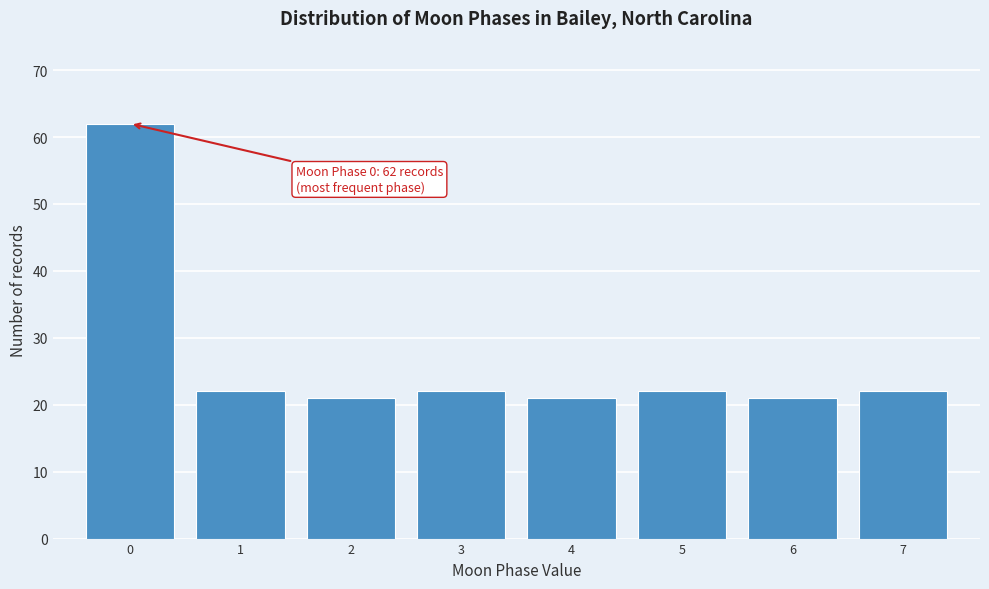

Reading left to right, list all the values displayed in this chart.

0=62	1=22	2=21	3=22	4=21	5=22	6=21	7=22